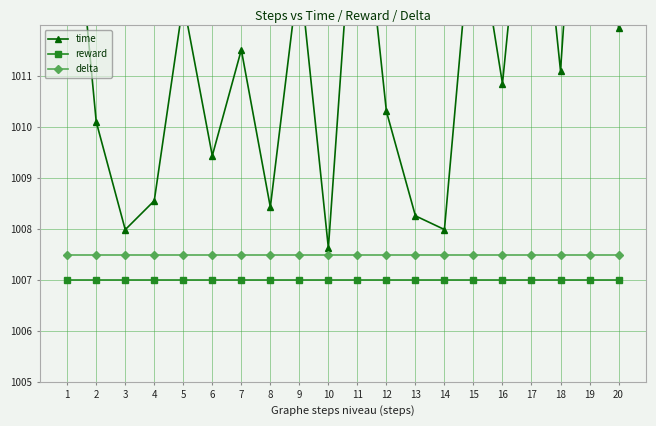

Reading left to right, transcribe all the data shown in this chart.

time: 1=1016.2	2=1010.1	3=1008.0	4=1008.6	5=1012.5	6=1009.4	7=1011.5	8=1008.4	9=1013.1	10=1007.6	11=1015.7	12=1010.3	13=1008.3	14=1008.0	15=1014.4	16=1010.9	17=1016.6	18=1011.1	19=1019.4	20=1012.0
reward: 1=1007.0	2=1007.0	3=1007.0	4=1007.0	5=1007.0	6=1007.0	7=1007.0	8=1007.0	9=1007.0	10=1007.0	11=1007.0	12=1007.0	13=1007.0	14=1007.0	15=1007.0	16=1007.0	17=1007.0	18=1007.0	19=1007.0	20=1007.0
delta: 1=1007.5	2=1007.5	3=1007.5	4=1007.5	5=1007.5	6=1007.5	7=1007.5	8=1007.5	9=1007.5	10=1007.5	11=1007.5	12=1007.5	13=1007.5	14=1007.5	15=1007.5	16=1007.5	17=1007.5	18=1007.5	19=1007.5	20=1007.5